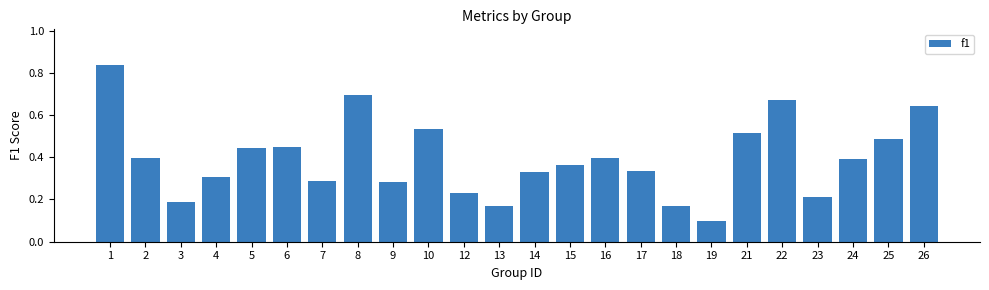

What is the sum of all values?

9.4